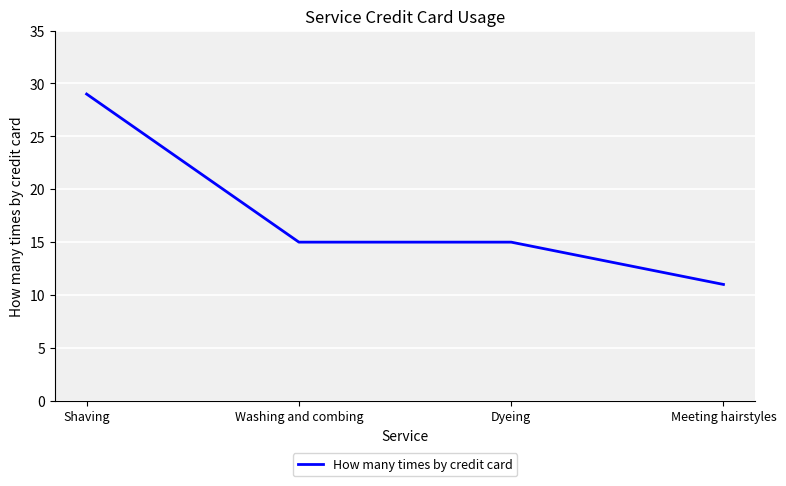

Reading left to right, list all the values displayed in this chart.

Shaving=29	Washing and combing=15	Dyeing=15	Meeting hairstyles=11